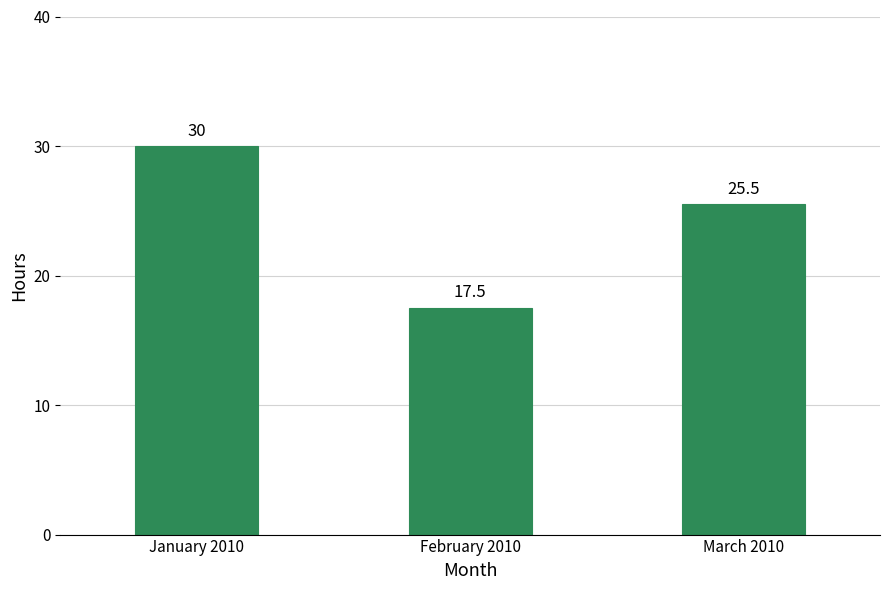

What is the label of the 3rd bar from the left?

March 2010